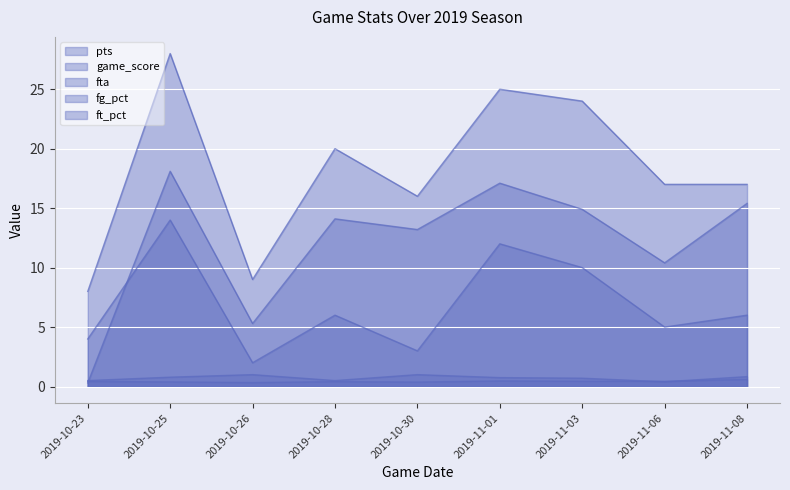

Does the chart display data point markers on the line(s)?

No